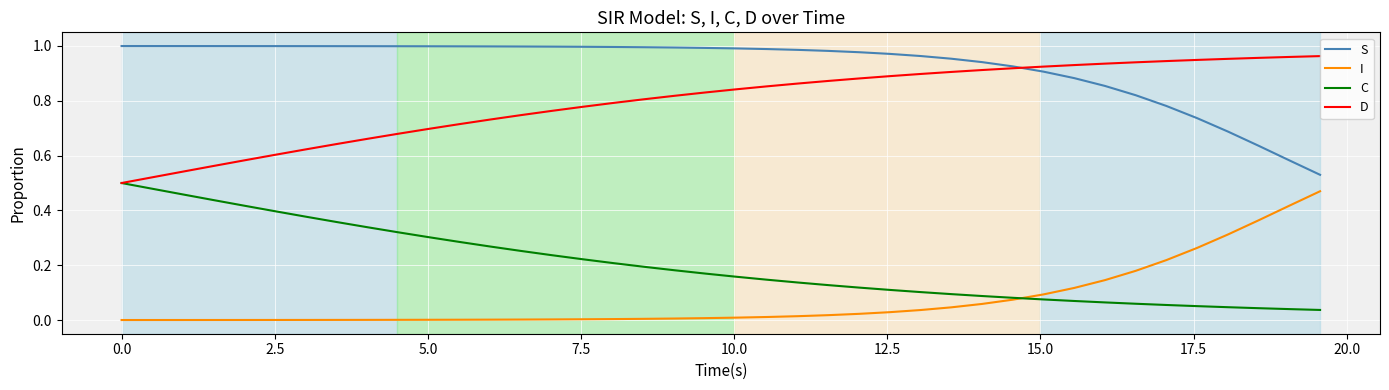

True or false: I and D intersect in this chart.

False